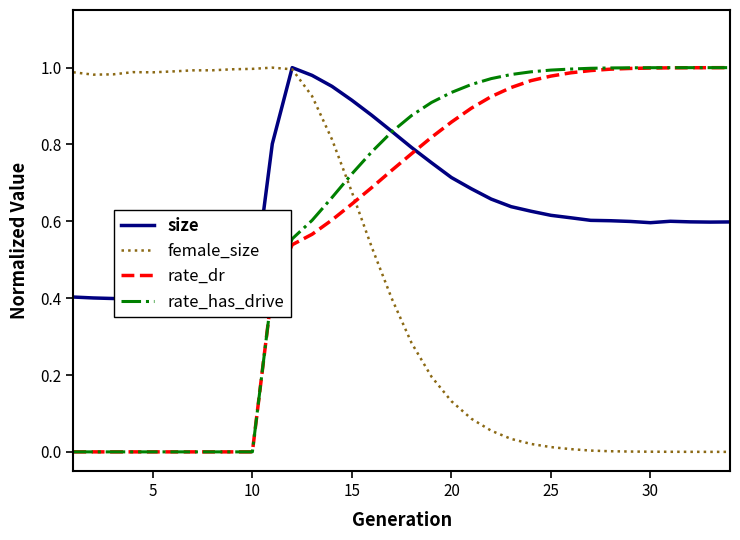

True or false: female_size and rate_has_drive intersect in this chart.

True